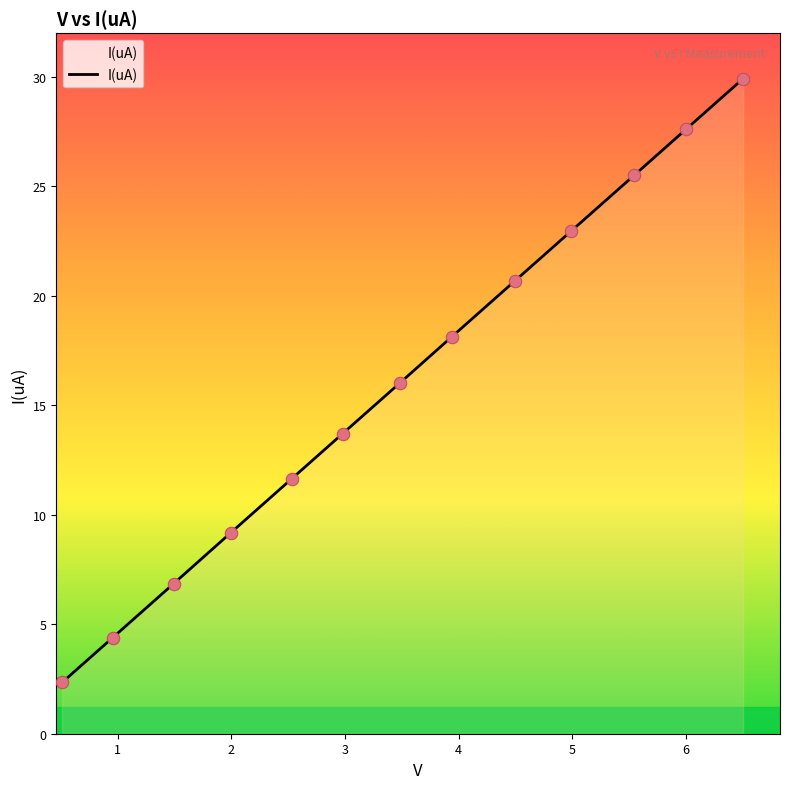

What is the smallest value displayed?

2.3